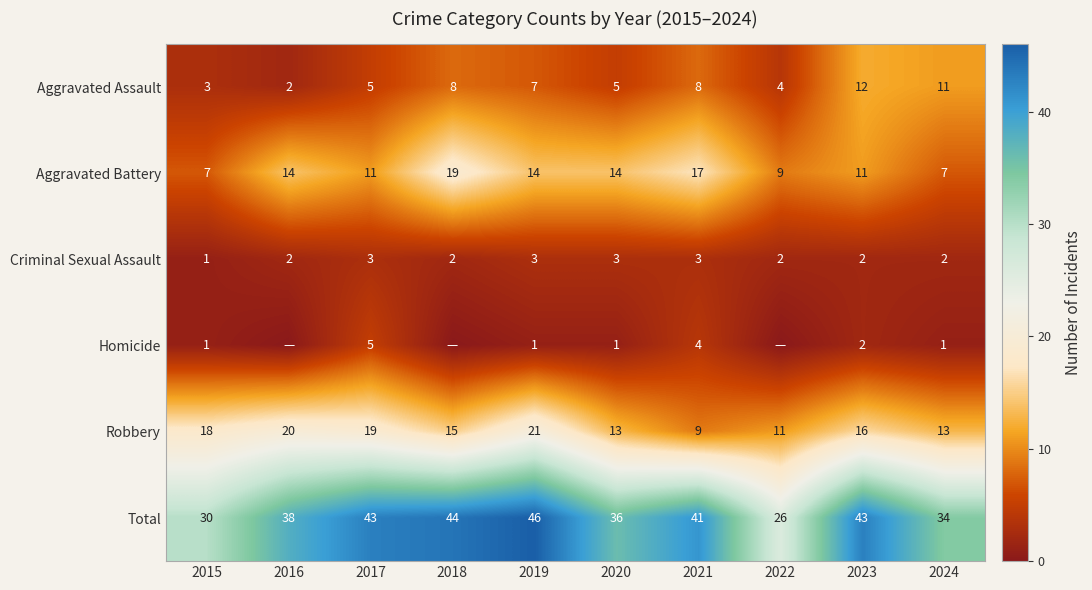

At which category is the sum across all series the highest?

2019